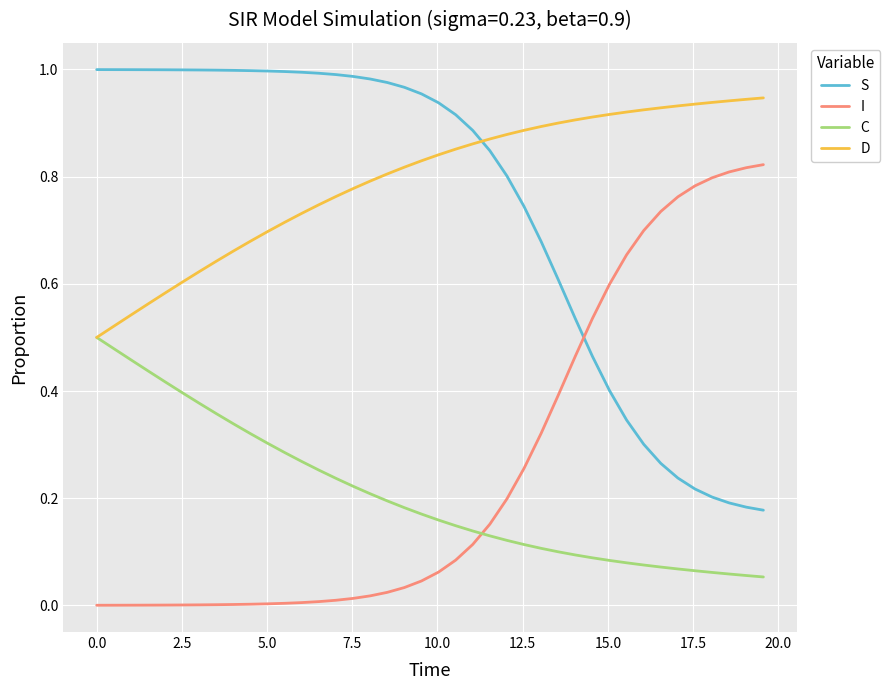

Count the C values in the range 0 to 1.

40